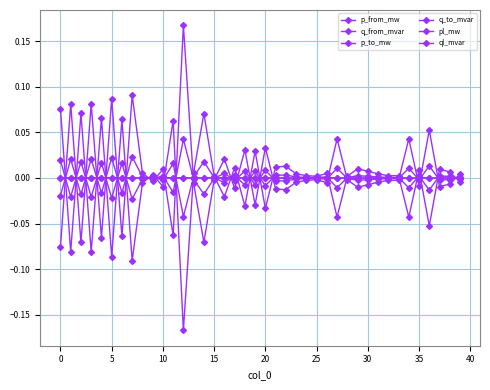

Count the number of categories in the chart.

40